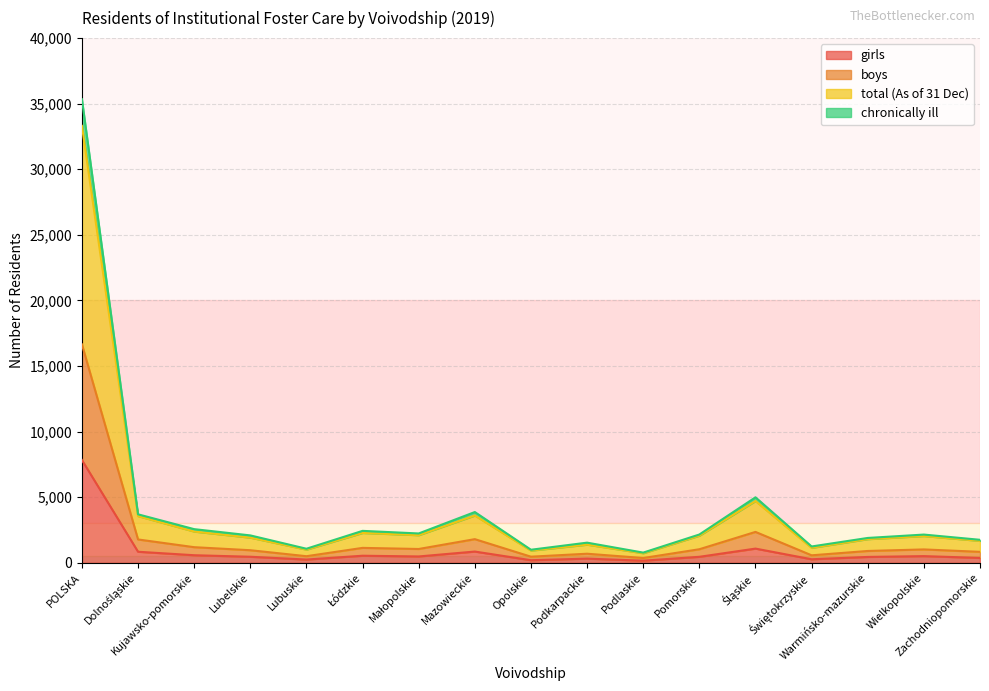

Which has a higher value, Świętokrzyskie or Mazowieckie?

Mazowieckie